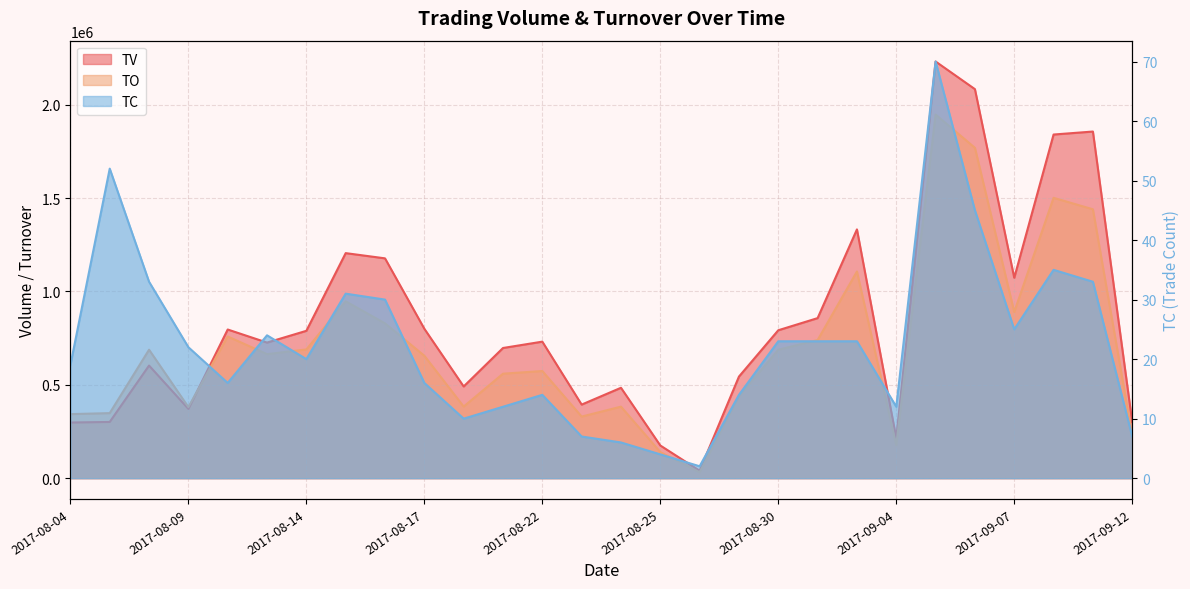

What is the label of the 17th point from the right?

2017-08-21